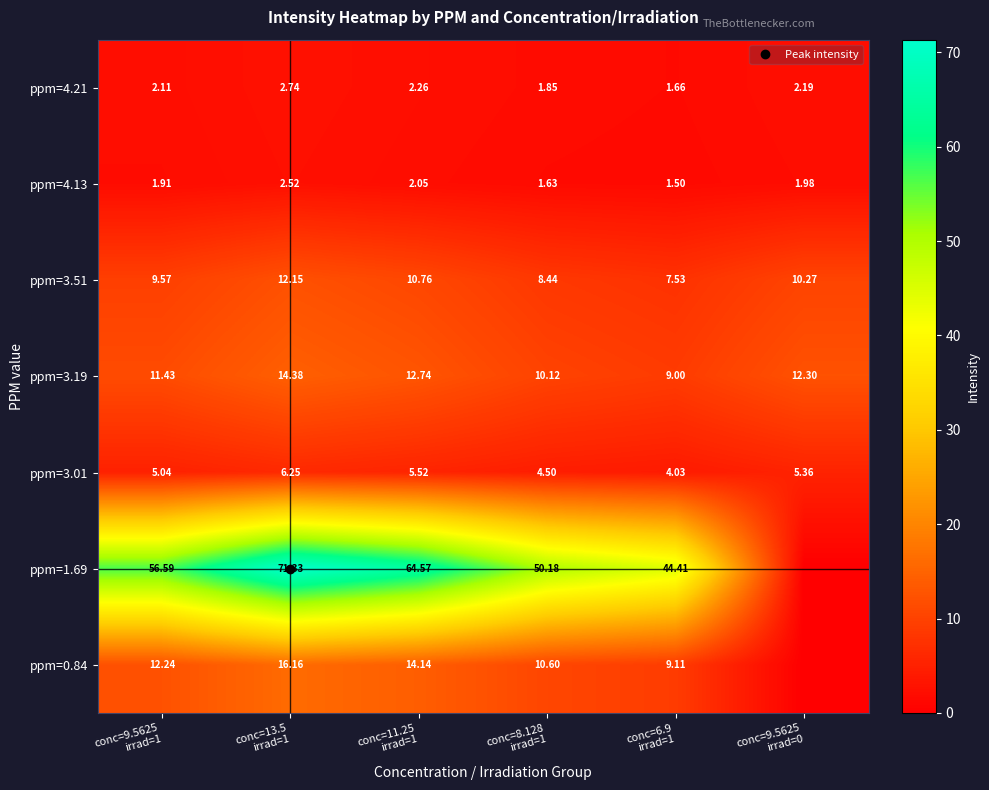

List the series in order of their peak value, lowest first.

ppm=4.13, ppm=4.21, ppm=3.01, ppm=3.51, ppm=3.19, ppm=0.84, ppm=1.69